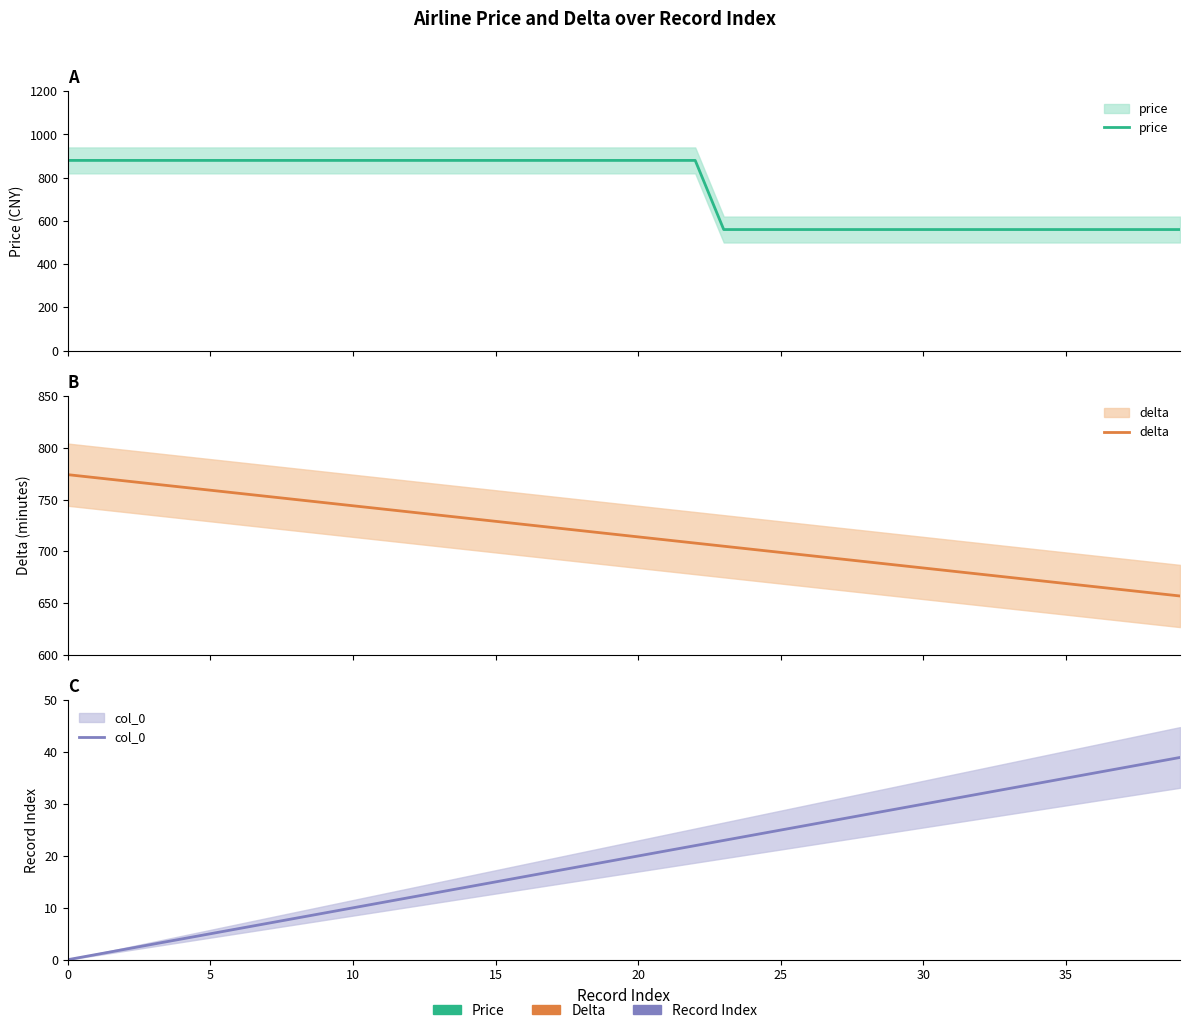

What is the spread (max minus min) of values at 13?

867